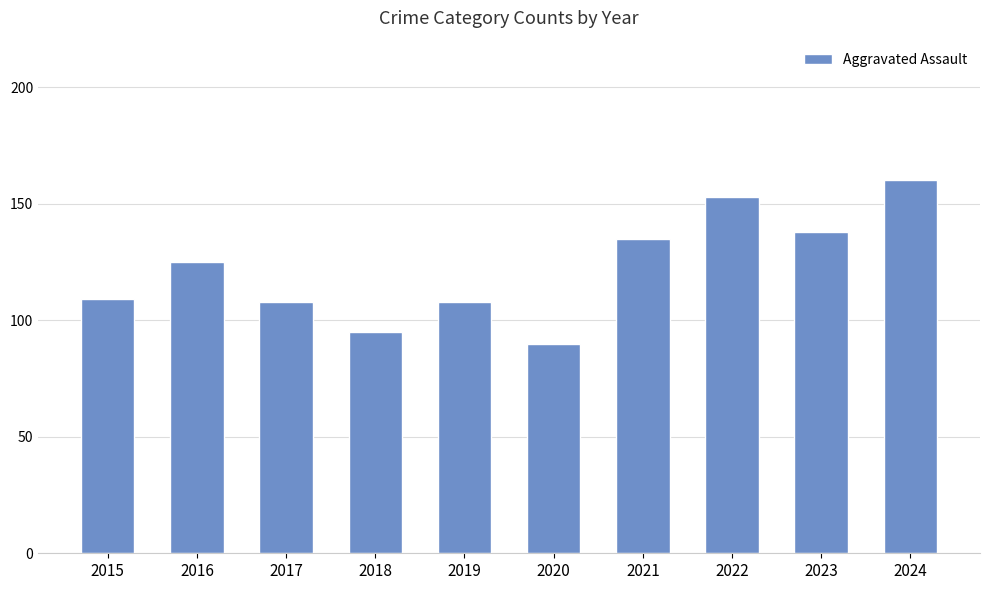

What is the difference between the values at 2018 and 2023?

43